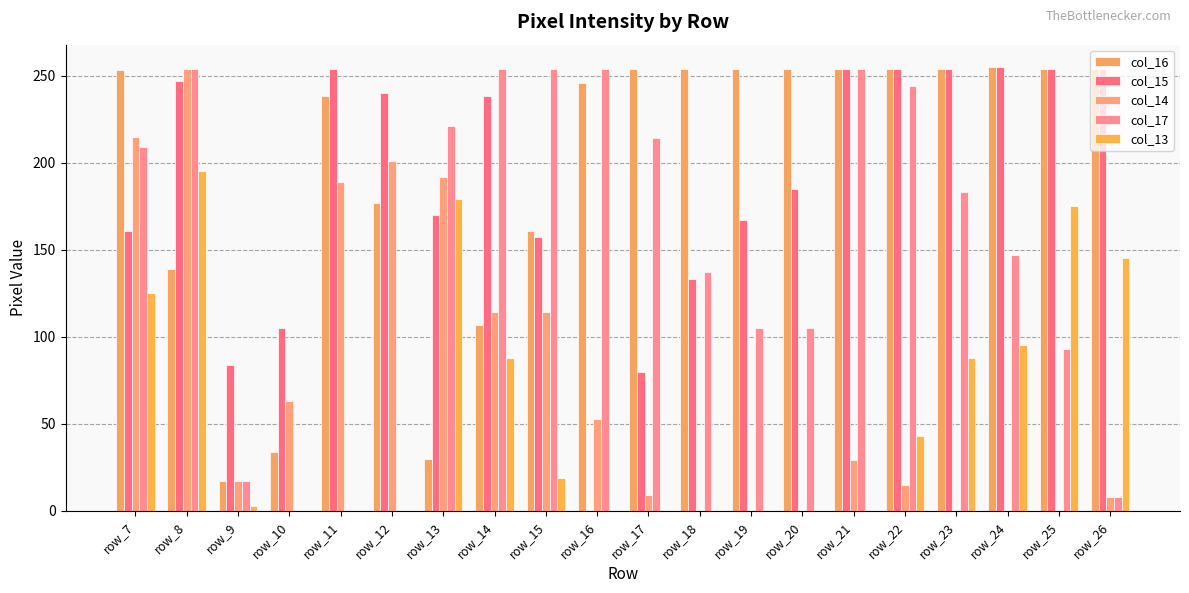

What are all the series names shown in the legend?

col_16, col_15, col_14, col_17, col_13